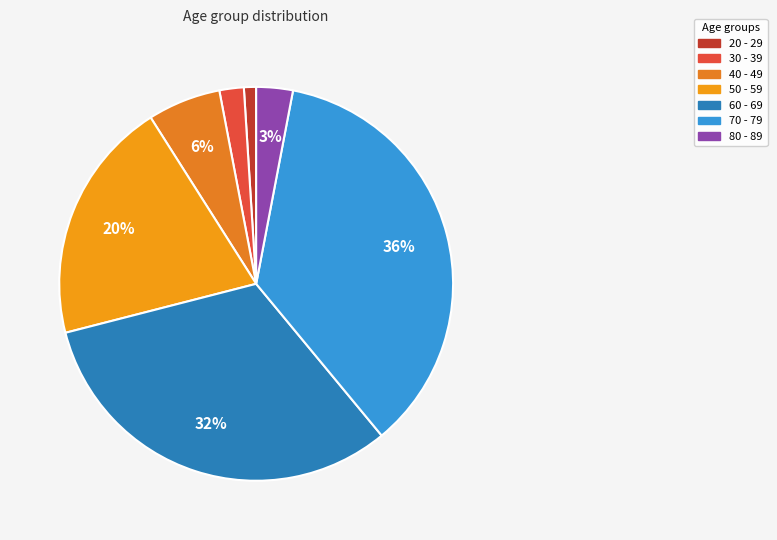

The 60 - 69 slice represents 26% of the pie. True or false?

False